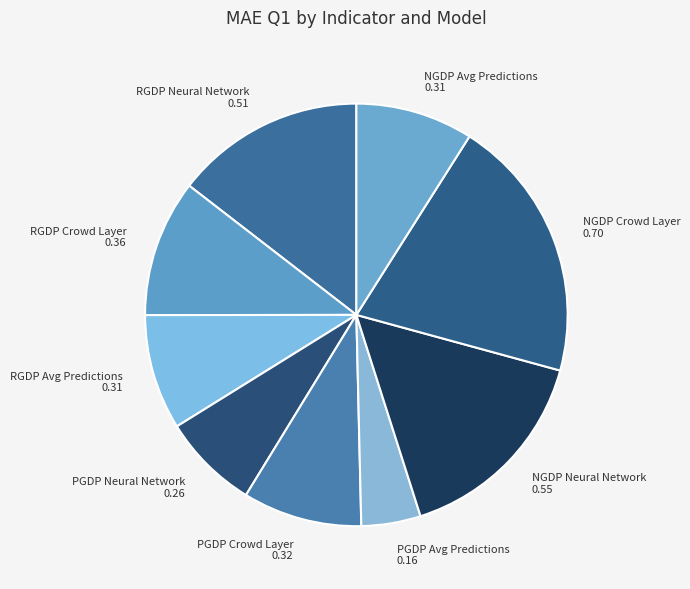

Does PGDP Neural Network represent more than half of the total?

No